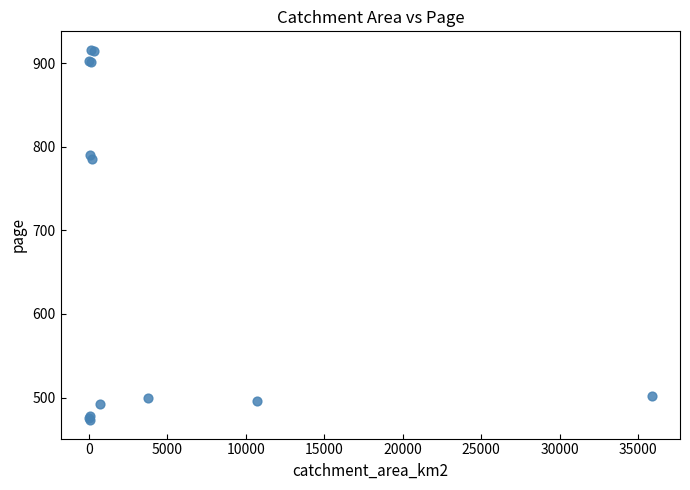

What Y value in the scatter plot is closest to 694?

785